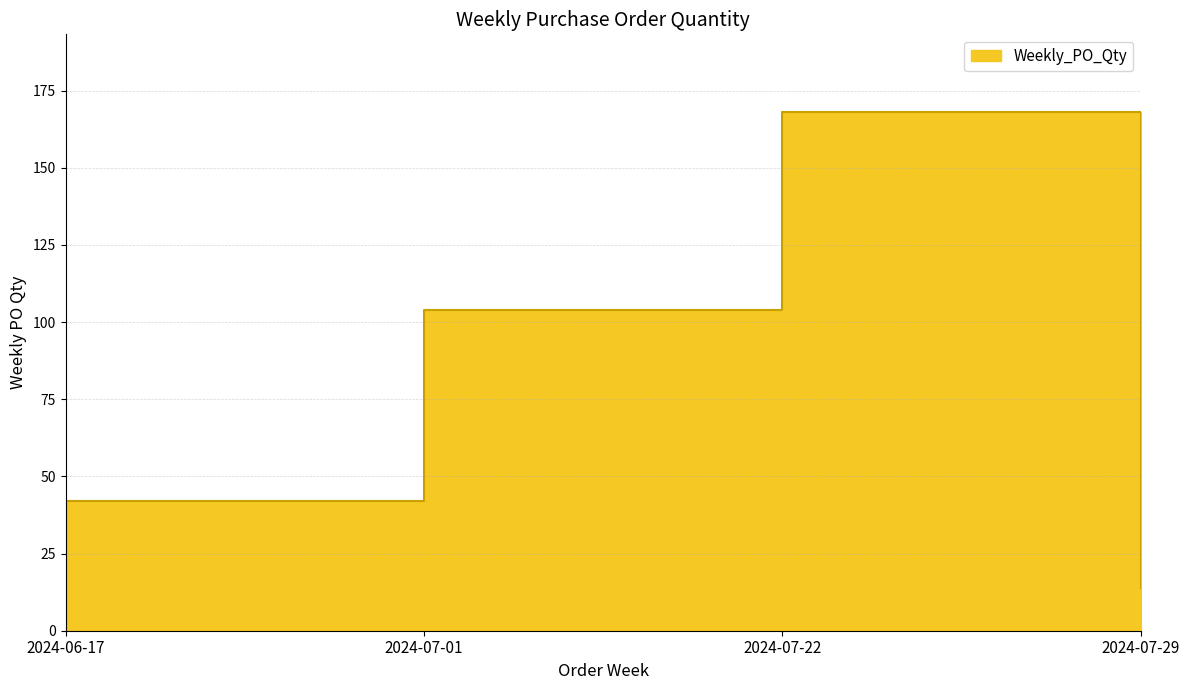

Reading left to right, list all the values displayed in this chart.

2024-06-17=42	2024-07-01=104	2024-07-22=168	2024-07-29=14